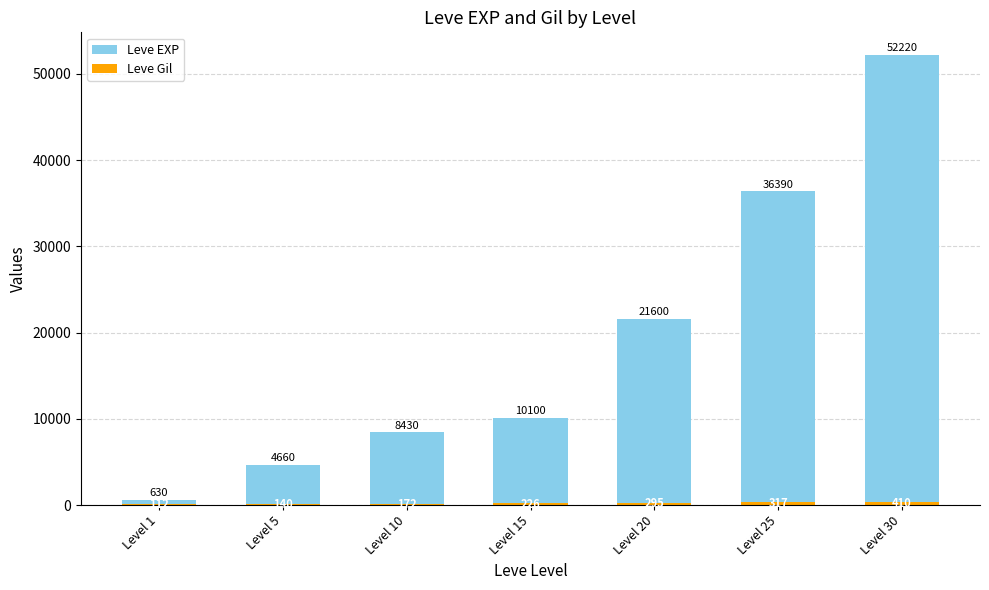

Is it true that Leve Gil equals 92 at Level 20?

False